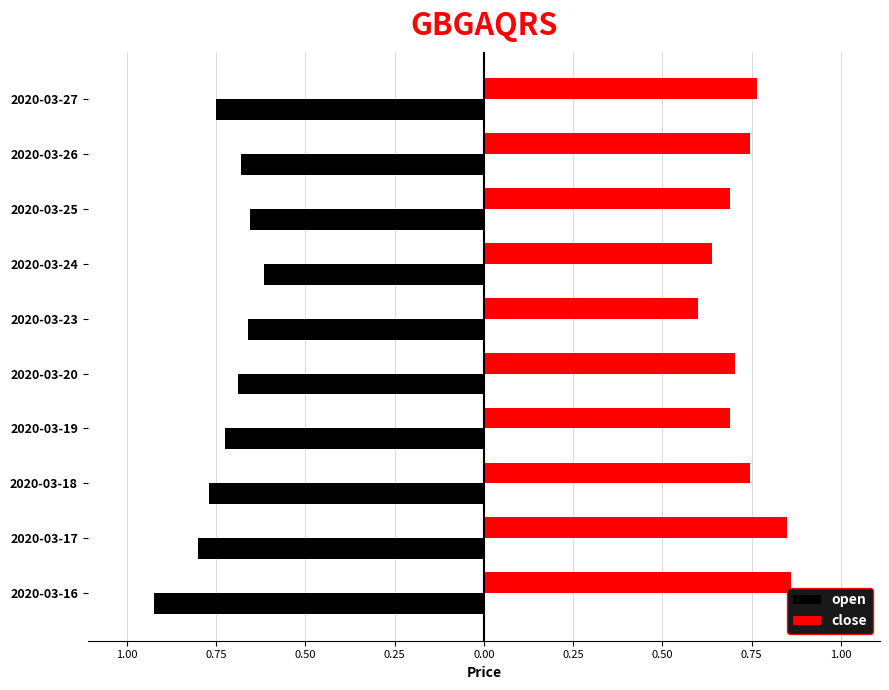

Which series has the widest spread of values?

open